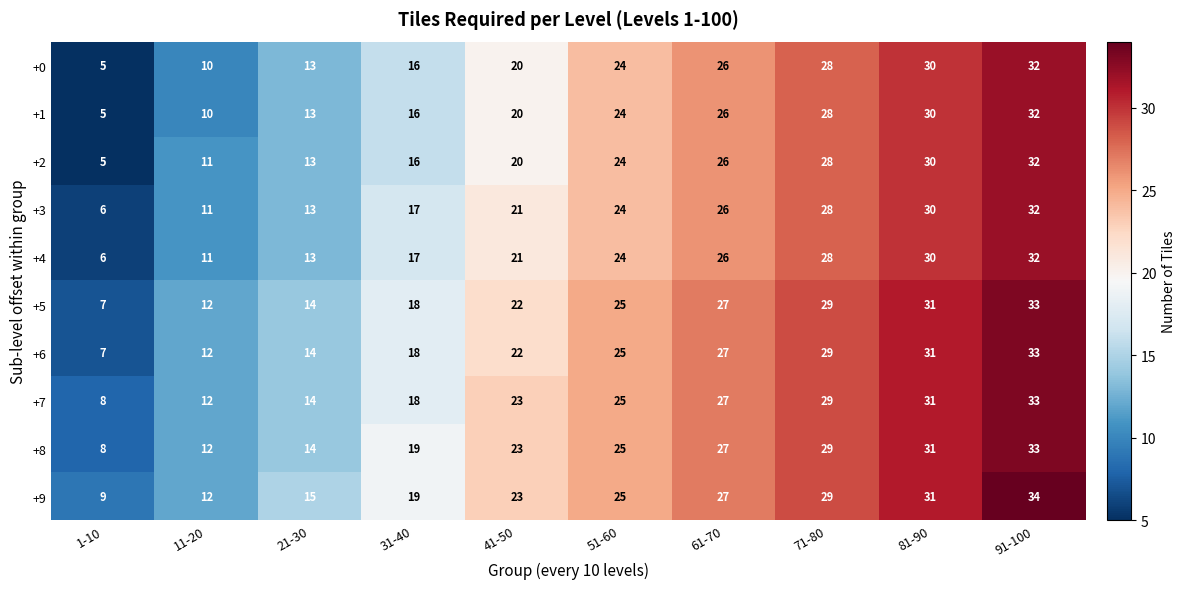

Which series has the largest total across all categories?

+9